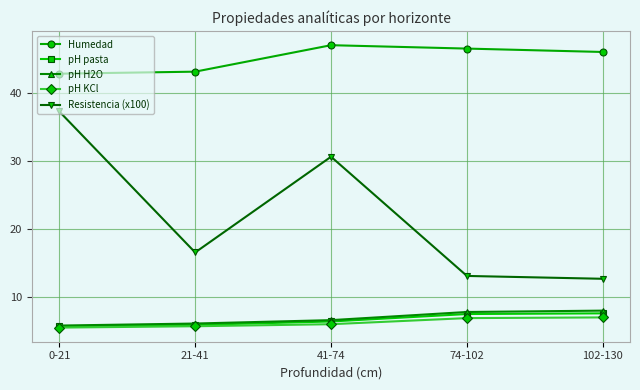

True or false: Humedad and pH KCl cross at least once.

False